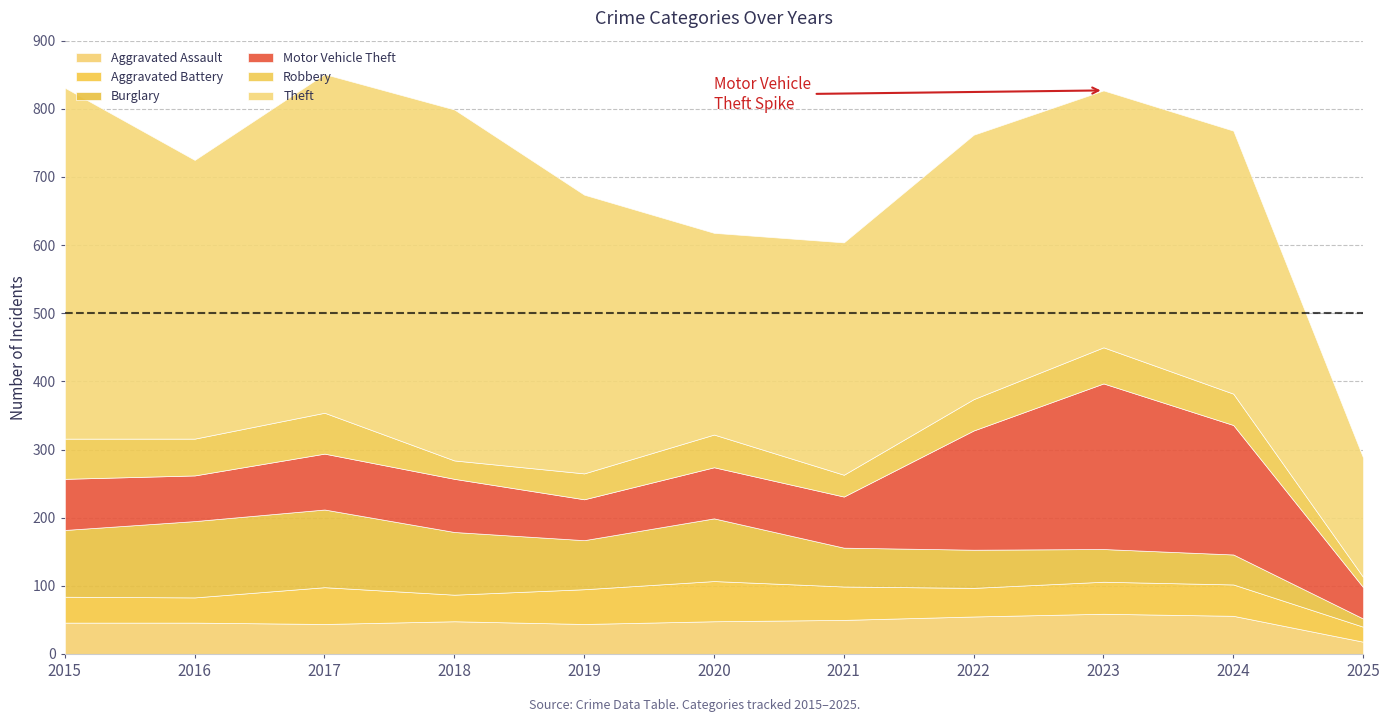

Which series has the largest range (max minus min)?

Theft